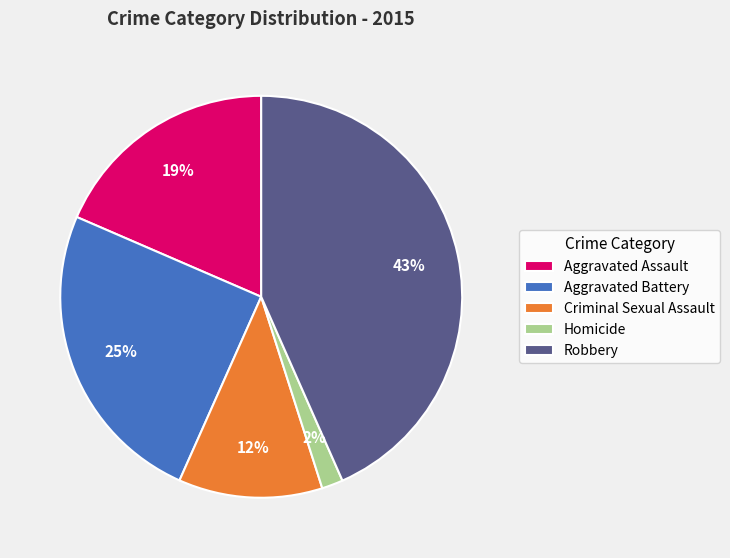

To the nearest percent, what is the average slice percentage?

20%